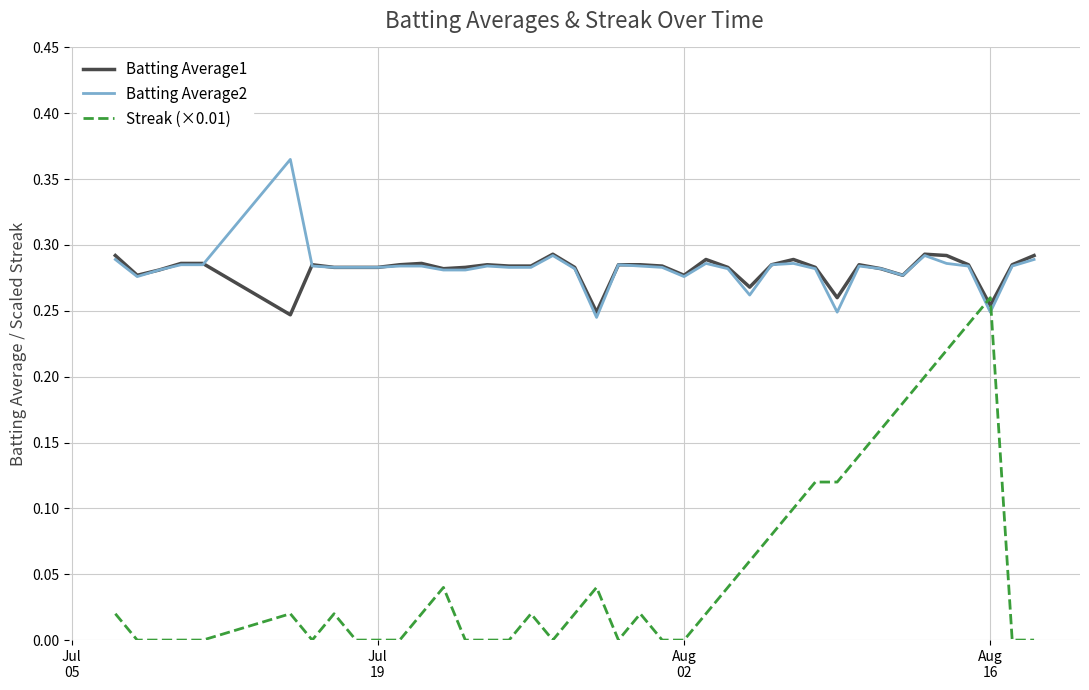

Which series has the largest range (max minus min)?

Streak (×0.01)